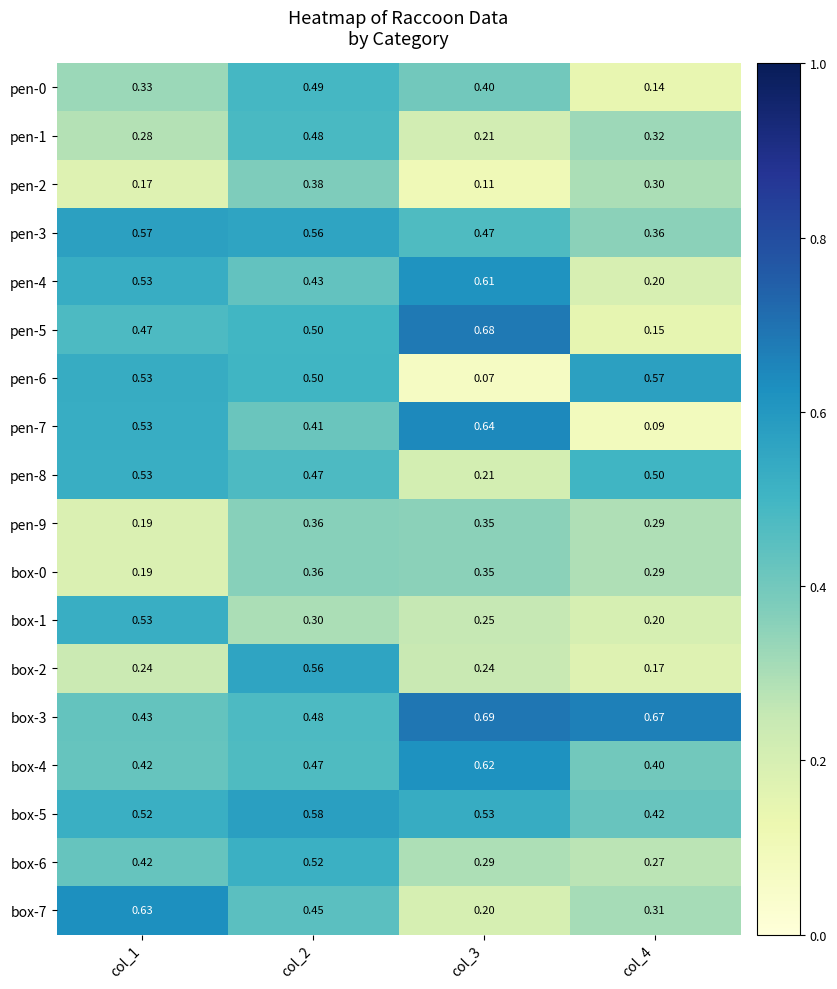

Rank the series at col_4 from lowest to highest value.

pen-7, pen-0, pen-5, box-2, pen-4, box-1, box-6, pen-9, box-0, pen-2, box-7, pen-1, pen-3, box-4, box-5, pen-8, pen-6, box-3